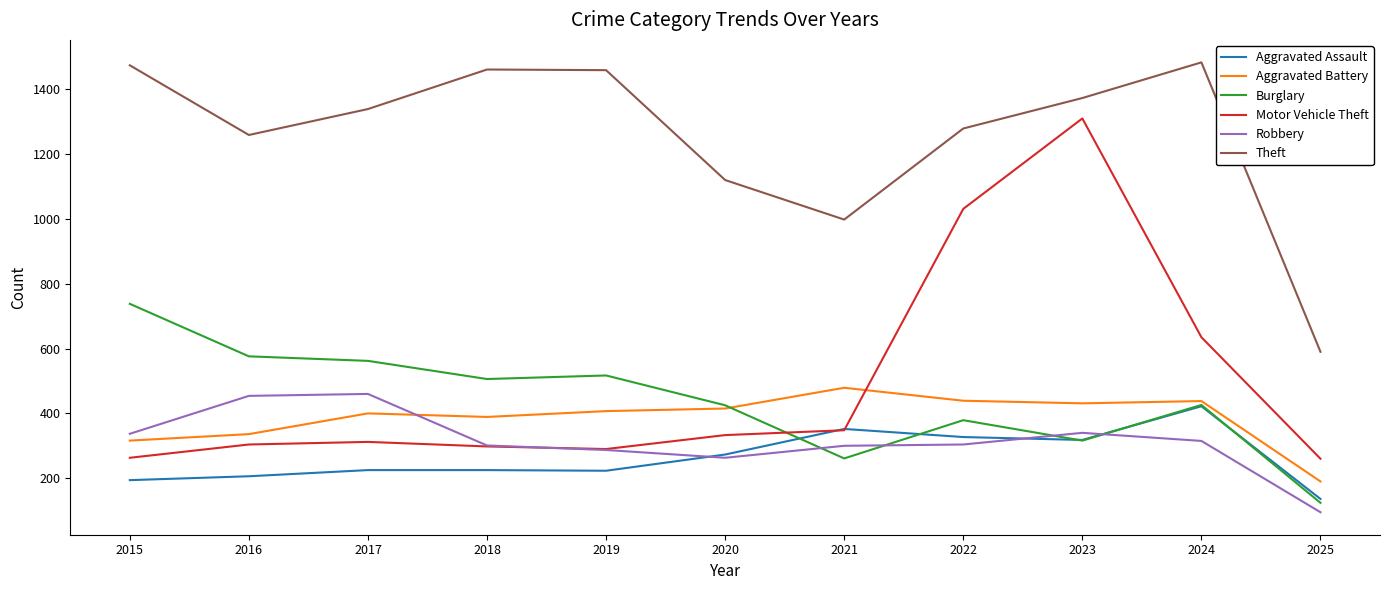

Rank the series by their maximum value, from highest to lowest.

Theft, Motor Vehicle Theft, Burglary, Aggravated Battery, Robbery, Aggravated Assault